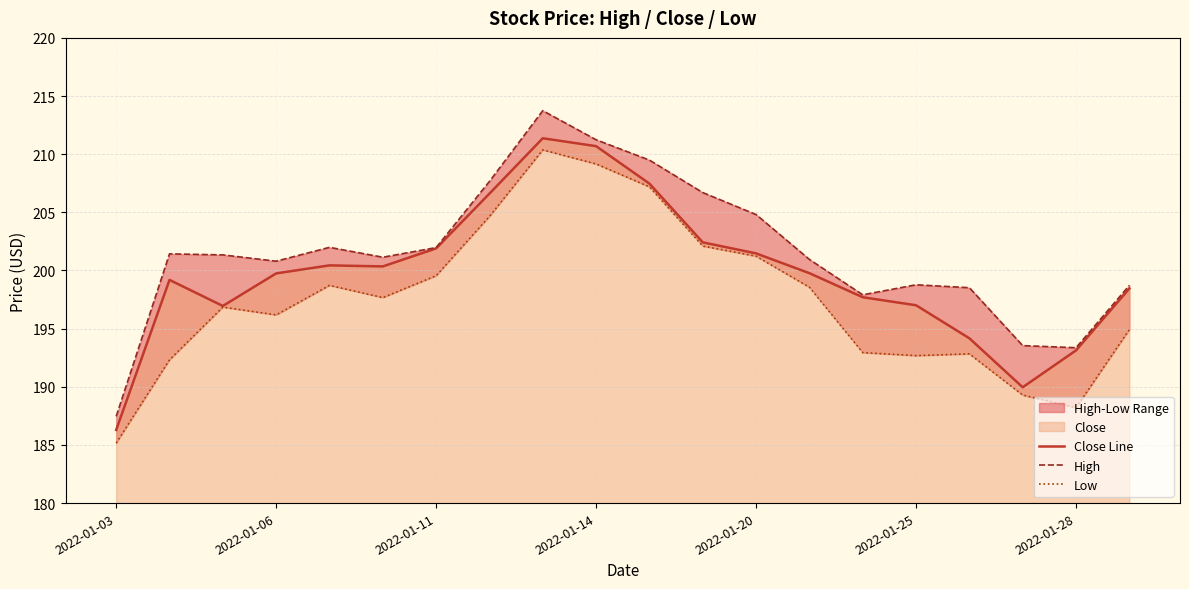

Is it true that Close Line equals 336.7 at 2022-01-14?

False